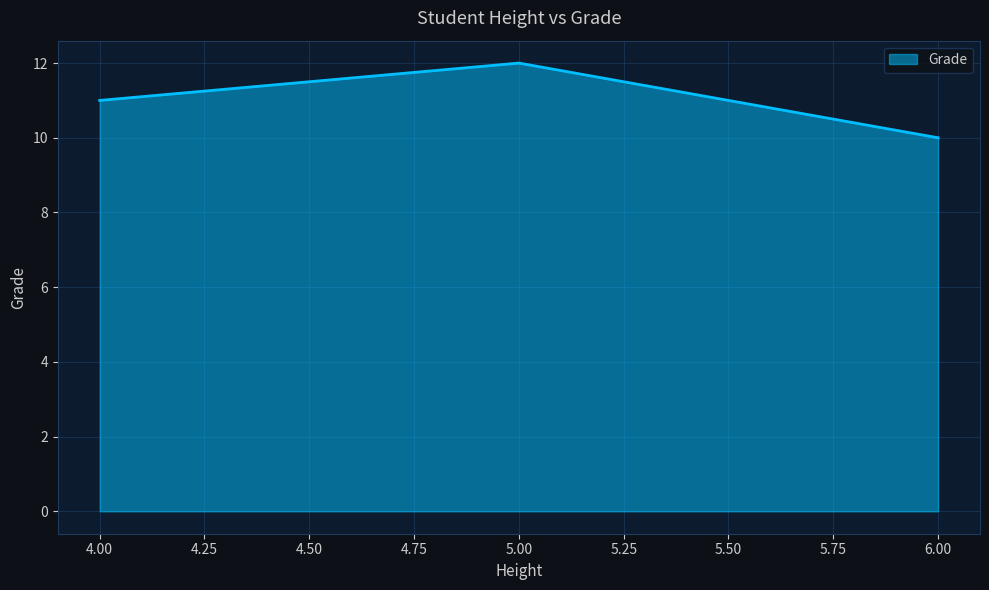

Read the value at 4.00.

11